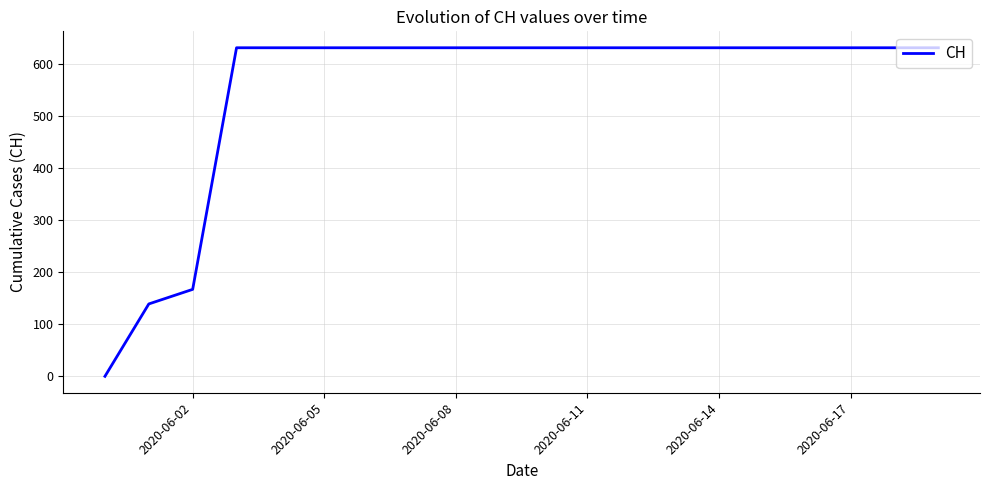

What is the sum of all values?

11033